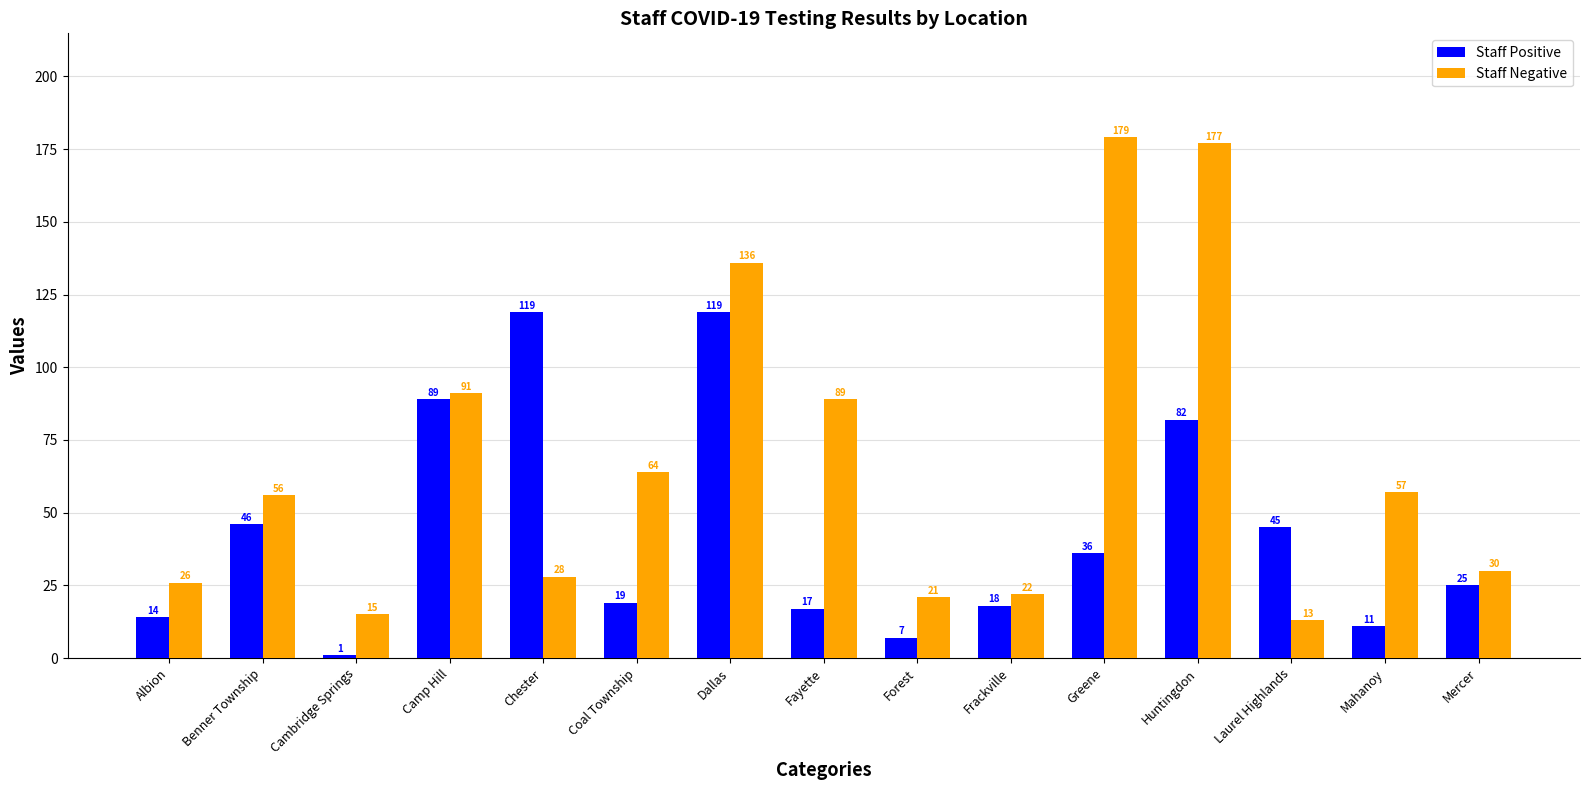

At which category is the sum across all series the highest?

Huntingdon